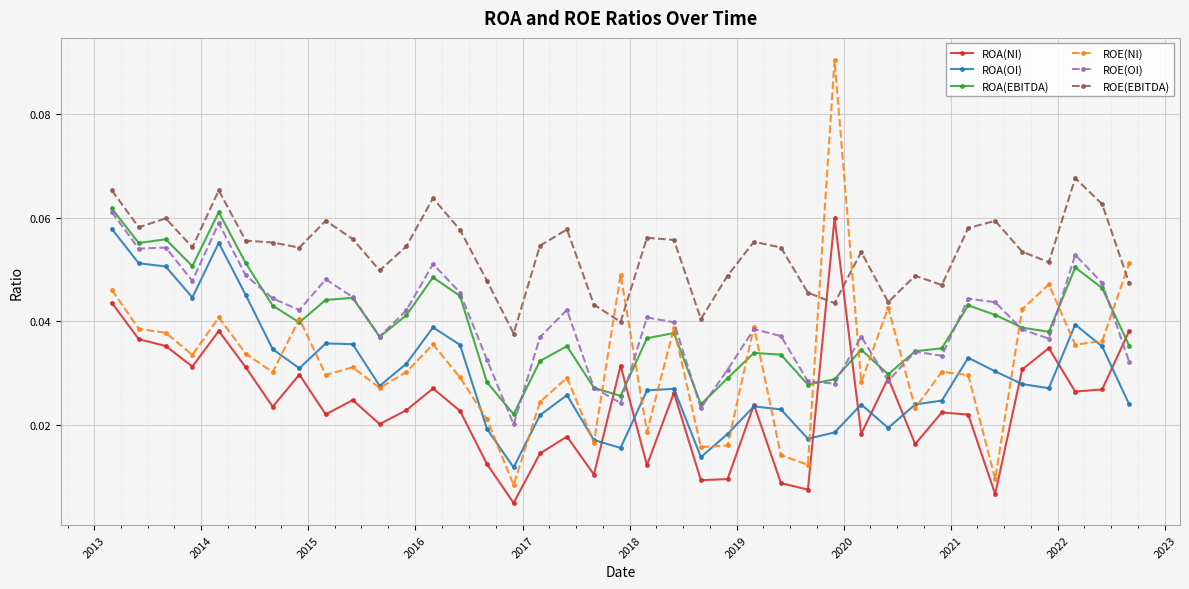

How many lines are shown in the chart?

6